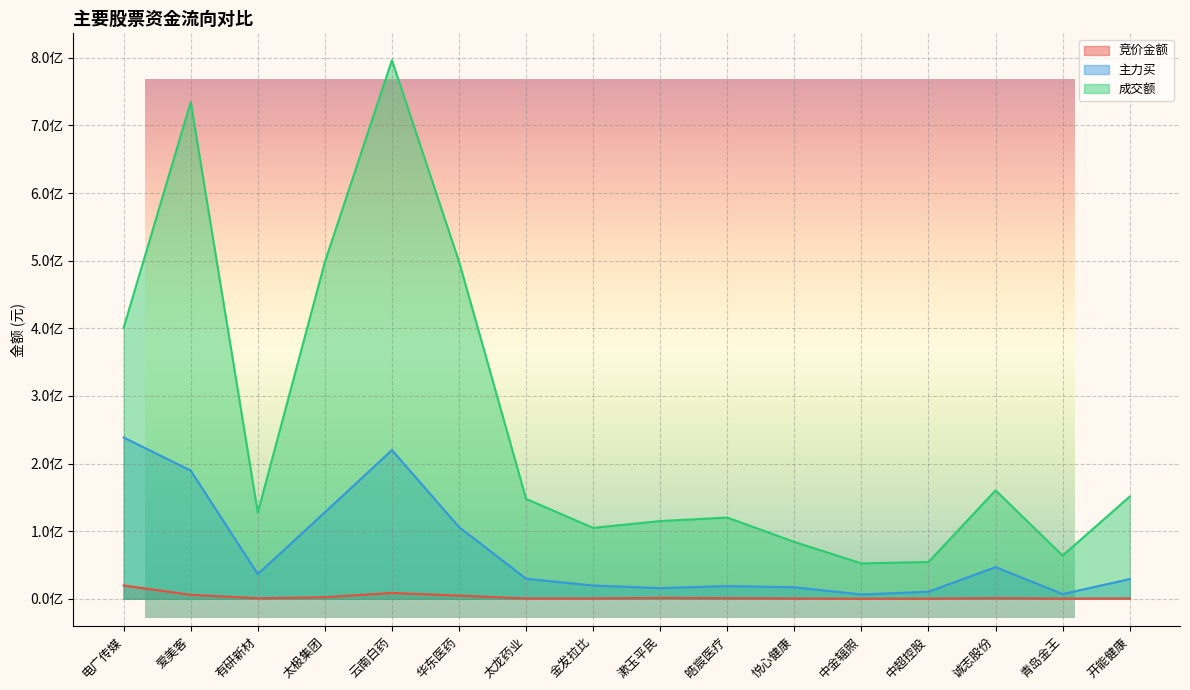

True or false: 成交额 and 主力买 intersect in this chart.

False